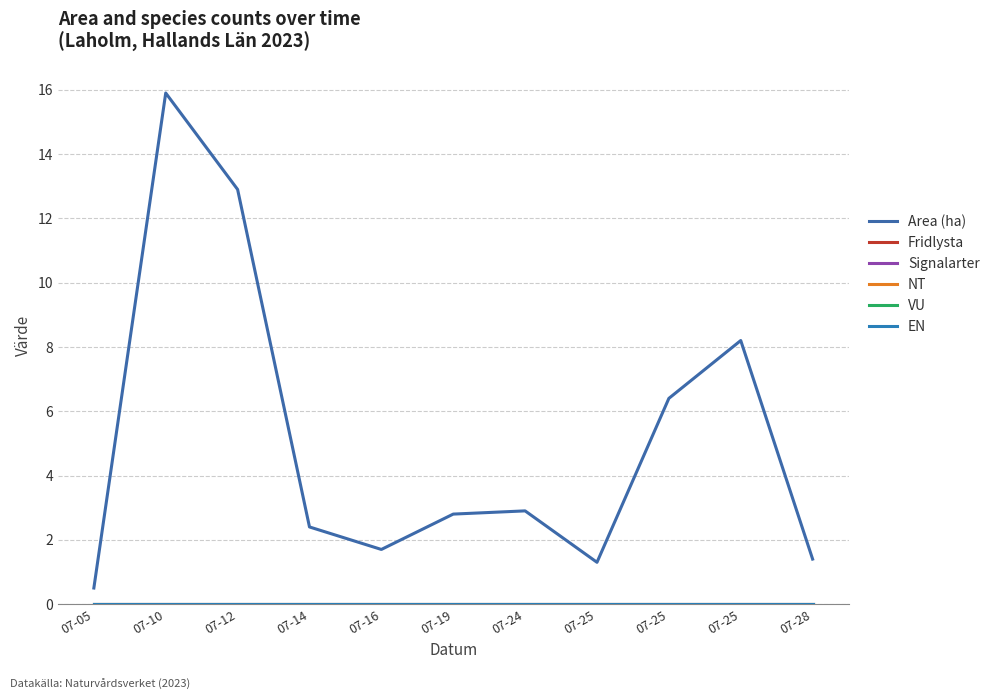

Does the chart have visible grid lines?

Yes